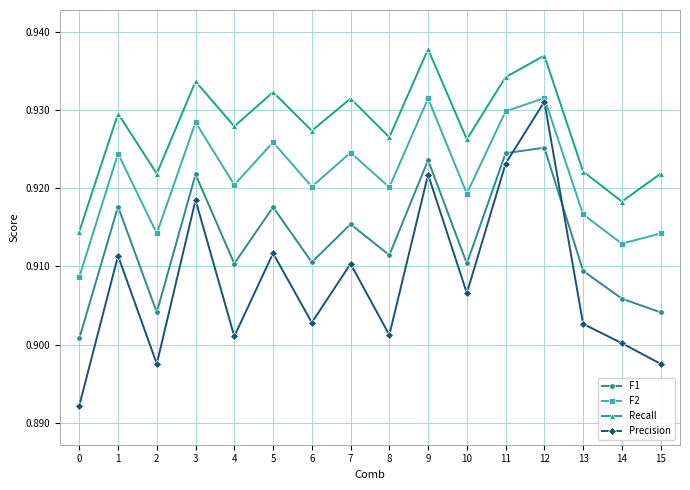

What is the total value across all series at 1?

3.7